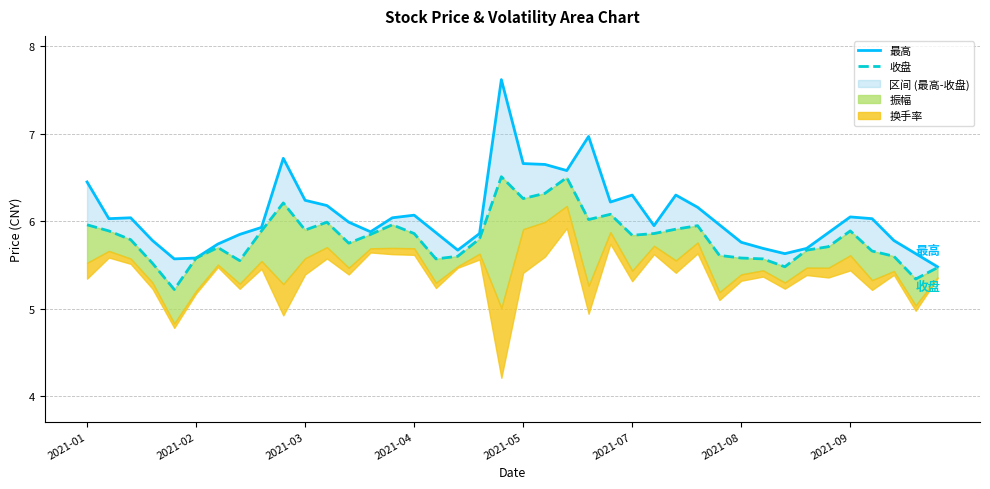

Which series has the largest range (max minus min)?

最高